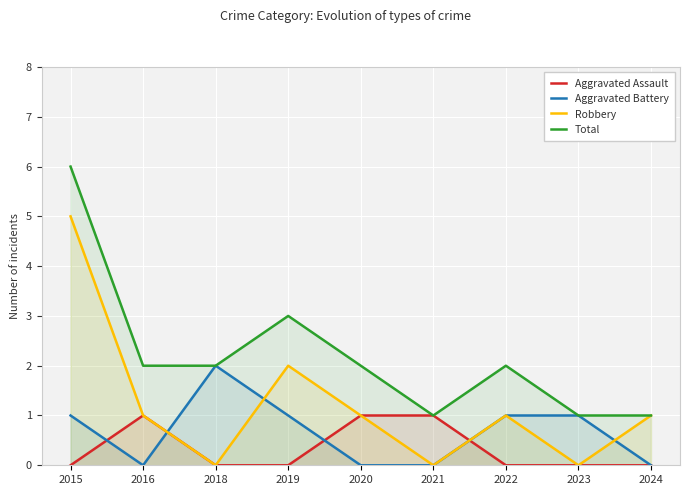

Reading left to right, extract all data points from this chart.

Aggravated Assault: 0	1	0	0	1	1	0	0	0
Aggravated Battery: 1	0	2	1	0	0	1	1	0
Robbery: 5	1	0	2	1	0	1	0	1
Total: 6	2	2	3	2	1	2	1	1